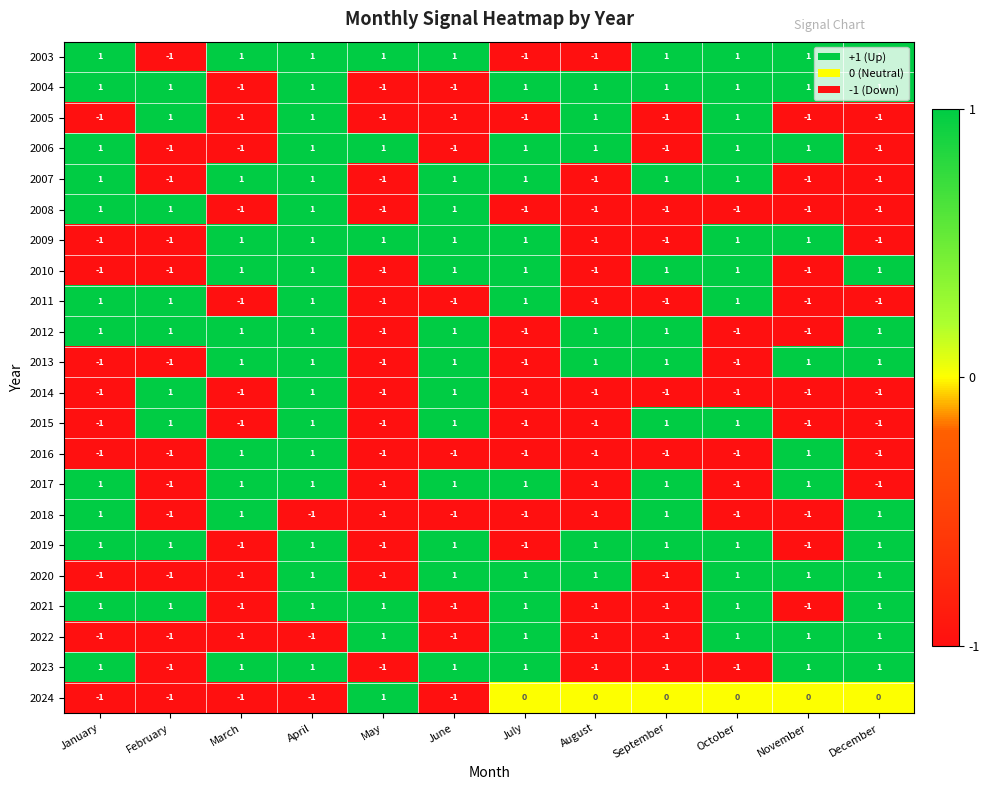

The value of 2019 at March is -1. True or false?

True